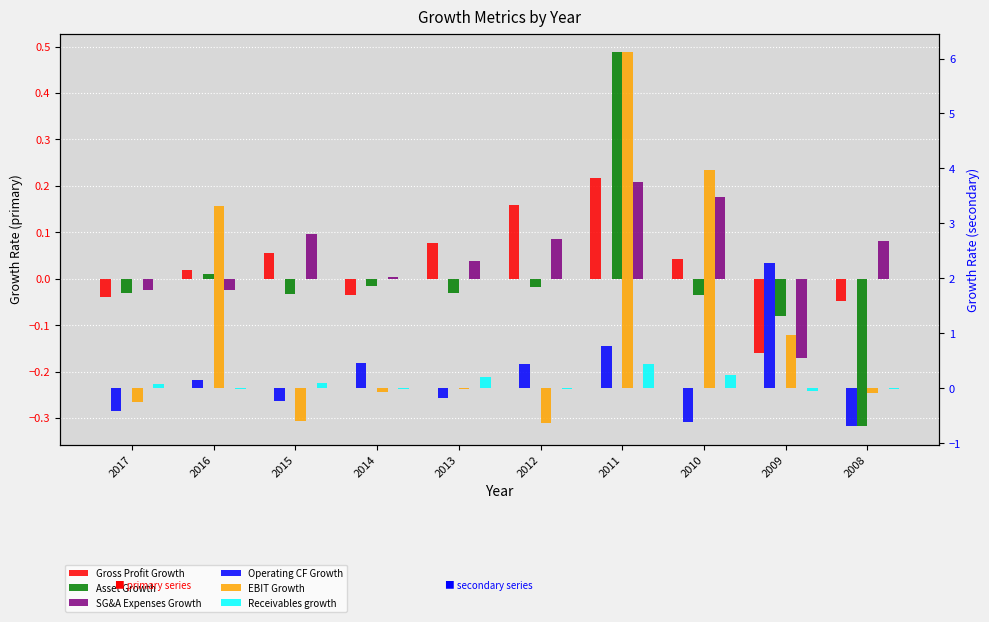

How many values in EBIT Growth are above zero?

4